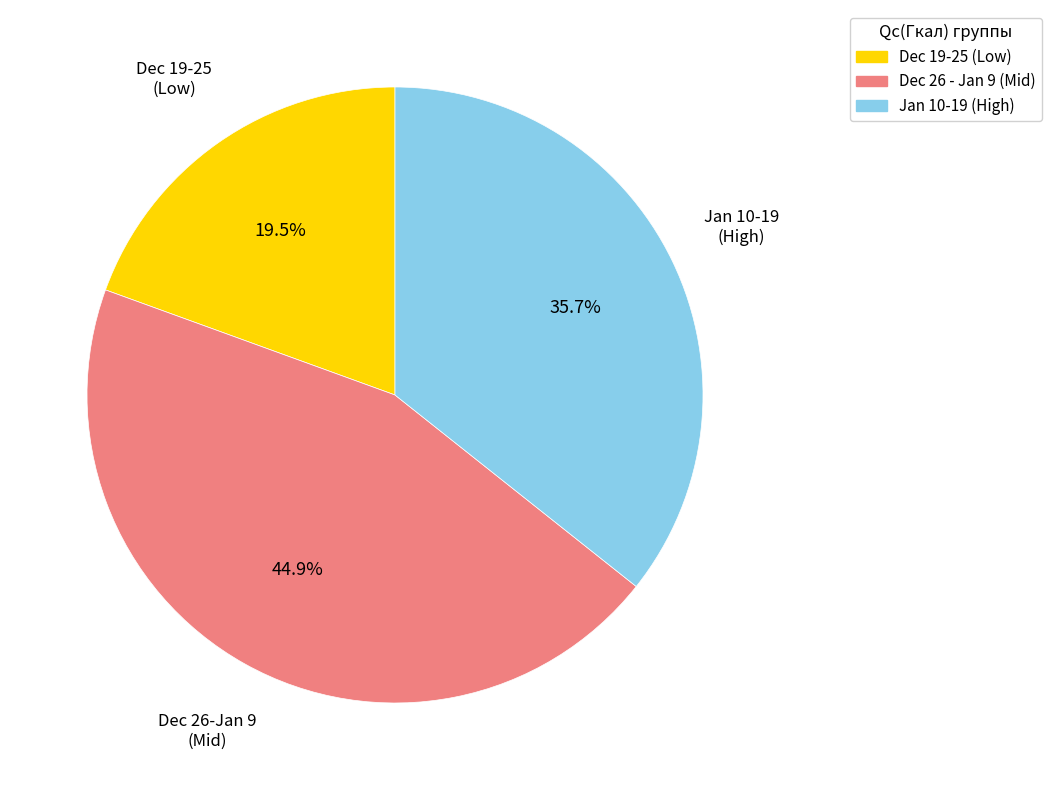

Count the number of slices in the pie.

3